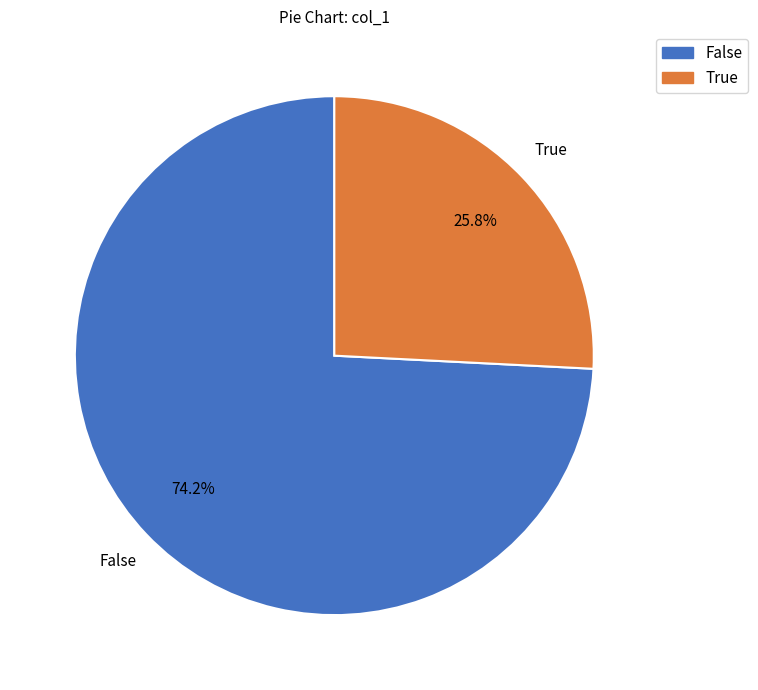

Is there any slice that represents more than half of the pie?

Yes